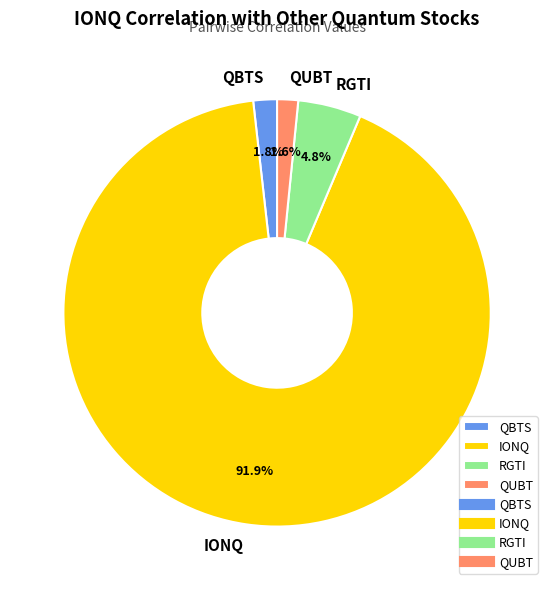

True or false: QUBT accounts for 14% of the total.

False